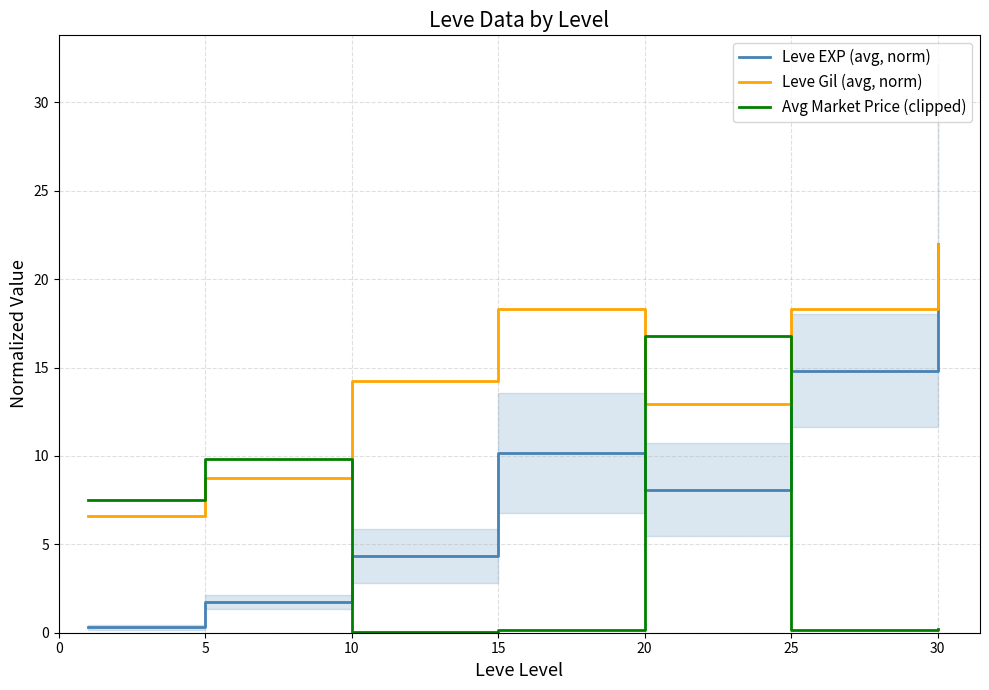

Rank the series by their average value, from lowest to highest.

Avg Market Price (clipped), Leve EXP (avg, norm), Leve Gil (avg, norm)